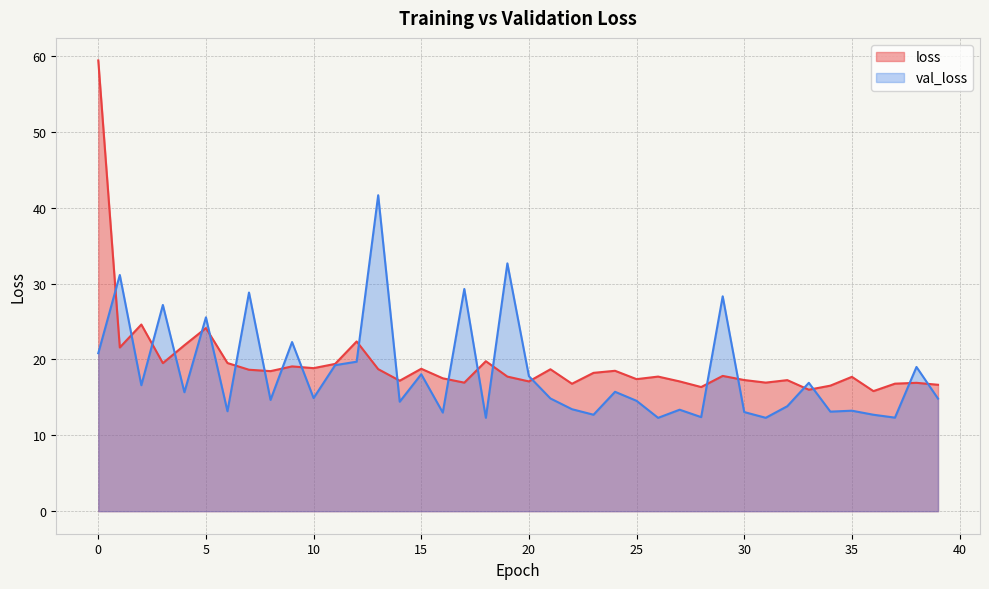

Does the chart have visible grid lines?

Yes